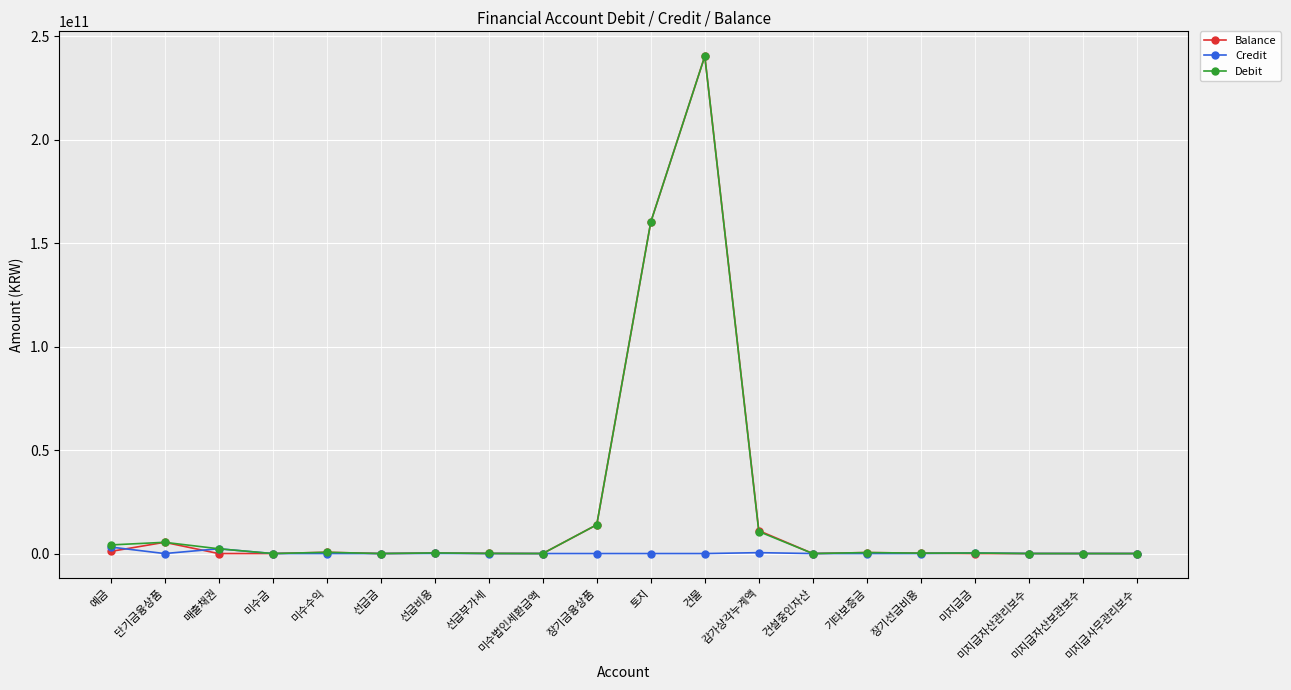

How many data points in Debit are less than 301570266?

10